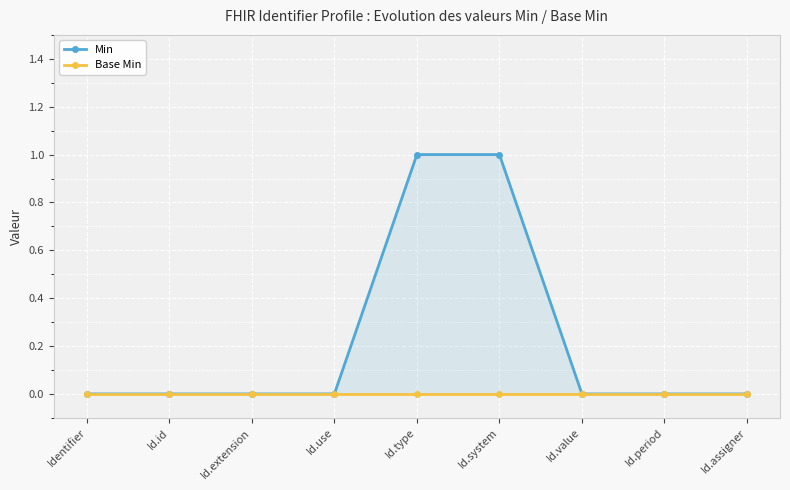

How many data points in Min are above 0?

2